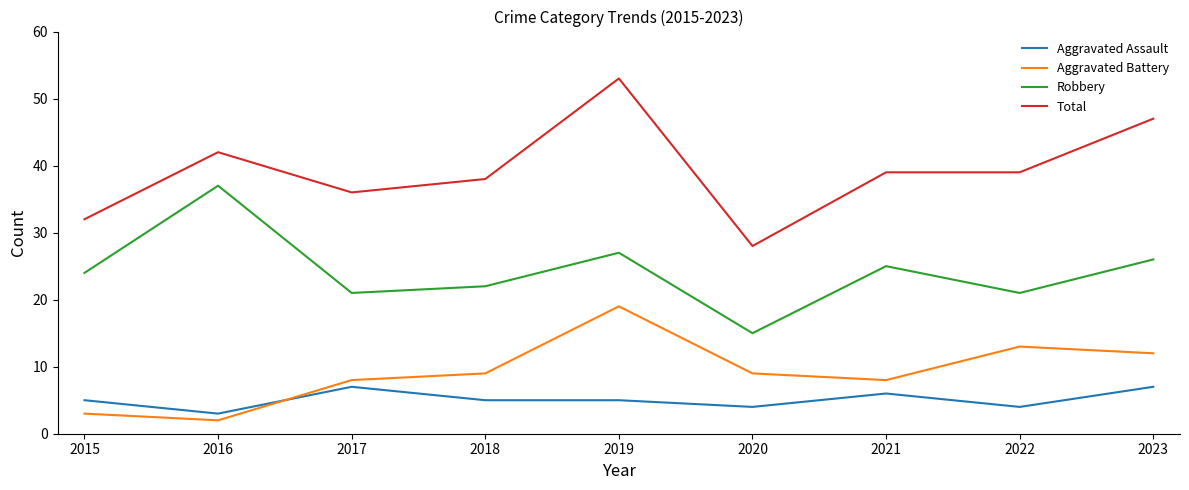

What is the average value of the Robbery series?

24